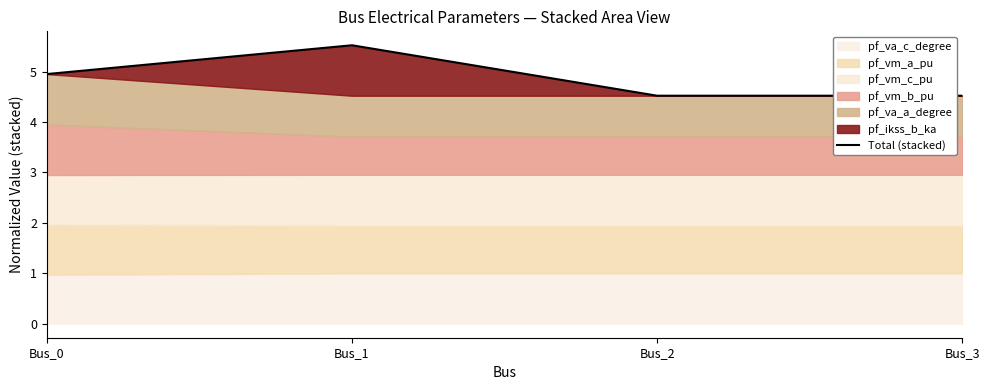

What is the difference between the maximum and minimum values?

1.0